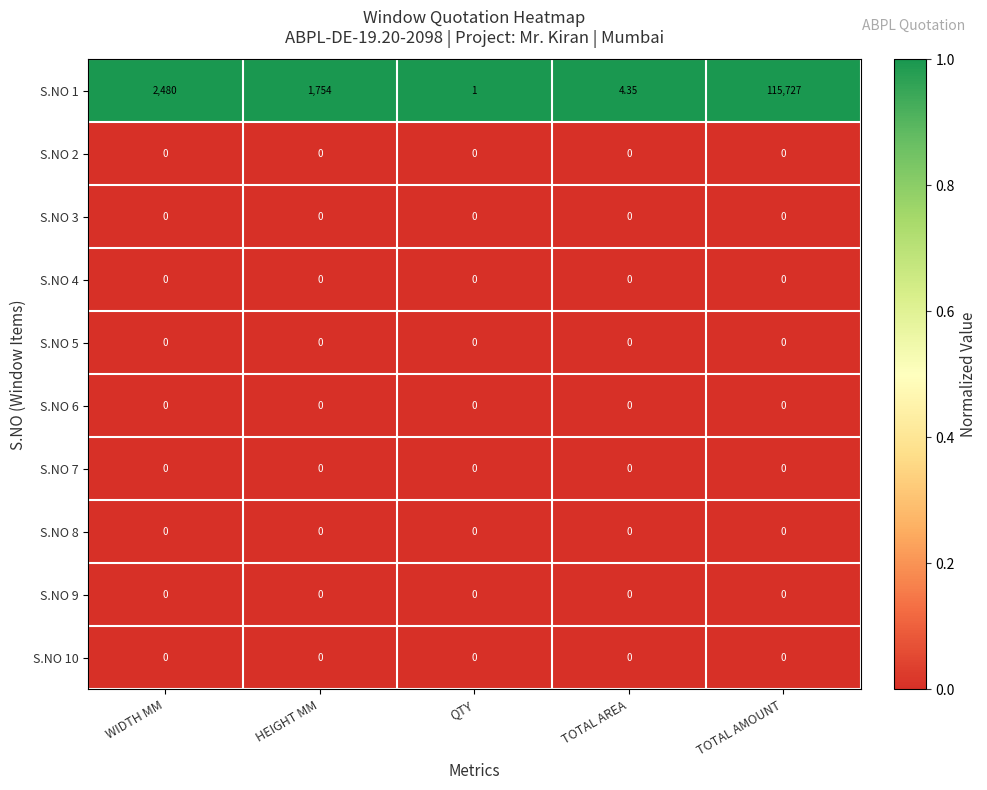

At which category does the chart reach its peak across all series?

TOTAL AMOUNT